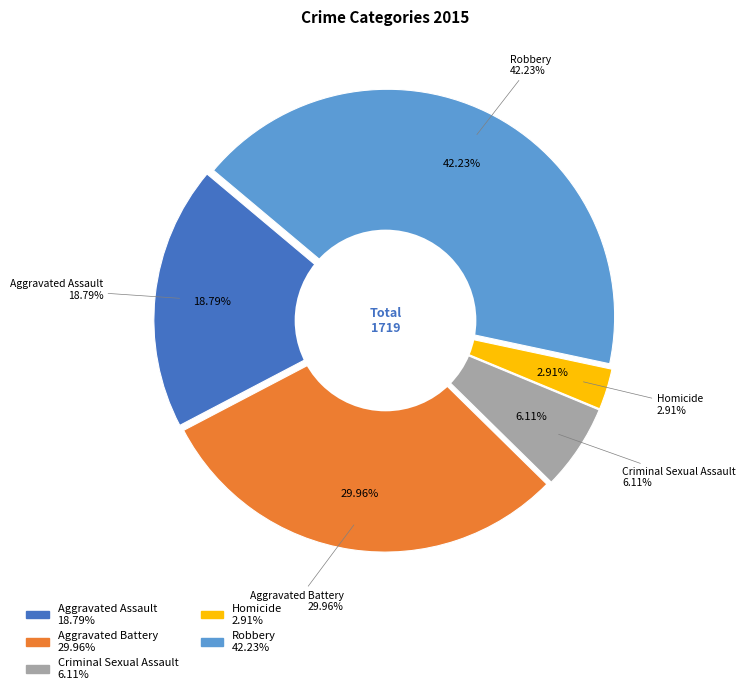

Does any single category account for the majority?

No